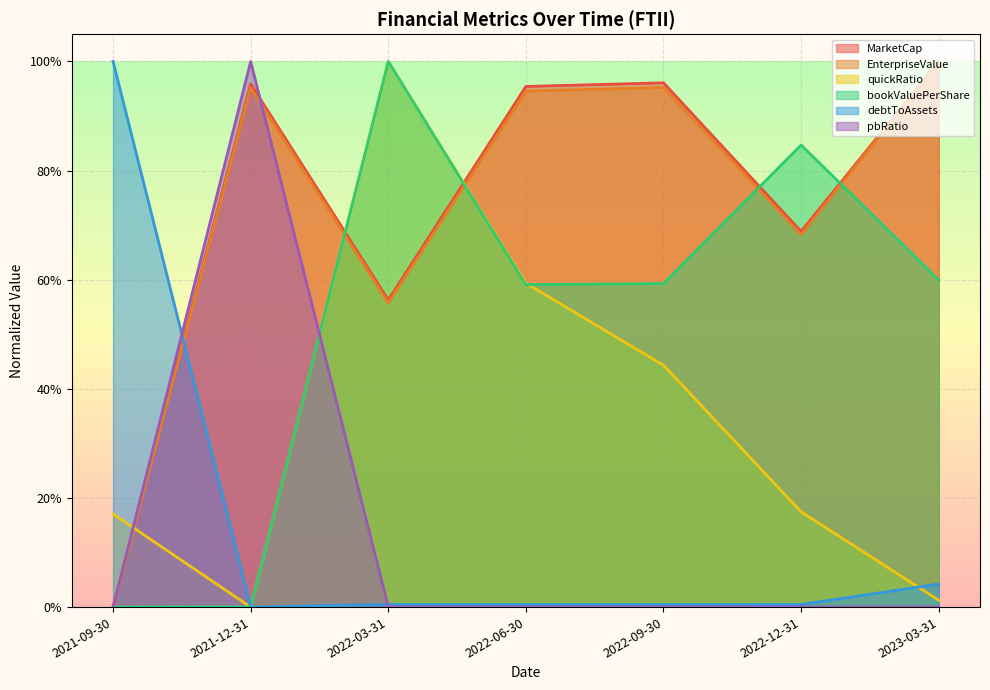

What is the label of the 4th point from the right?

2022-06-30